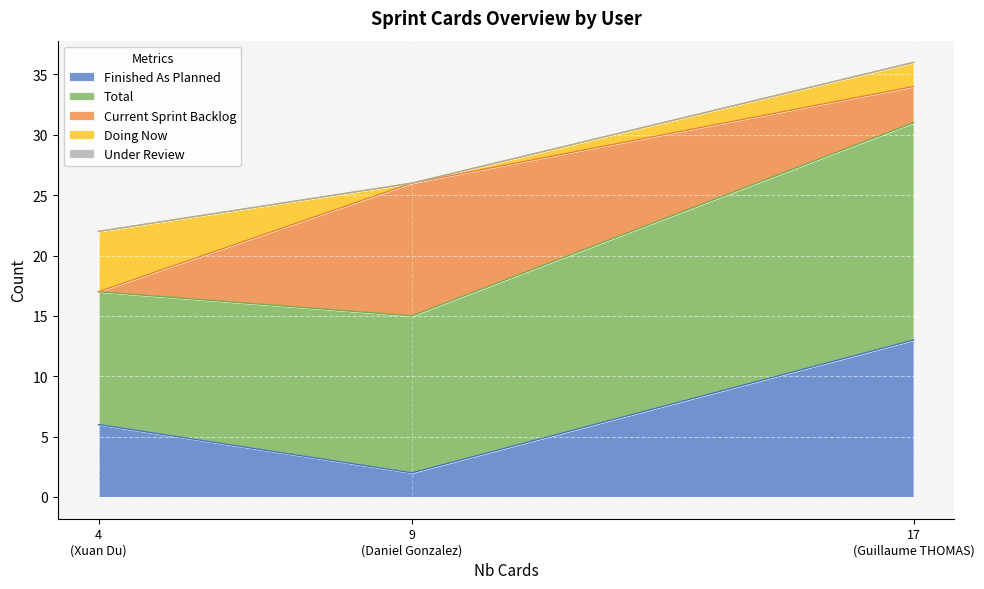

Where is Total nearest to the value 14?

Daniel Gonzalez